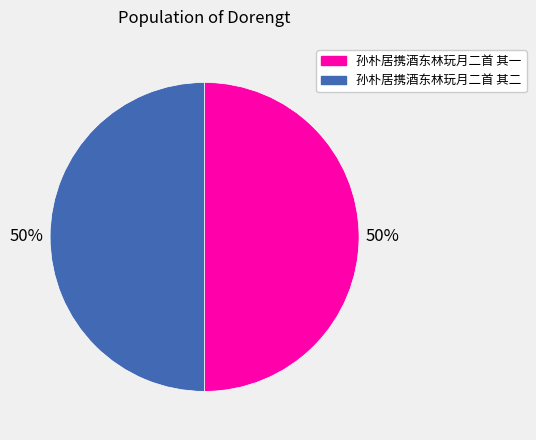

How many segments does this pie chart have?

2